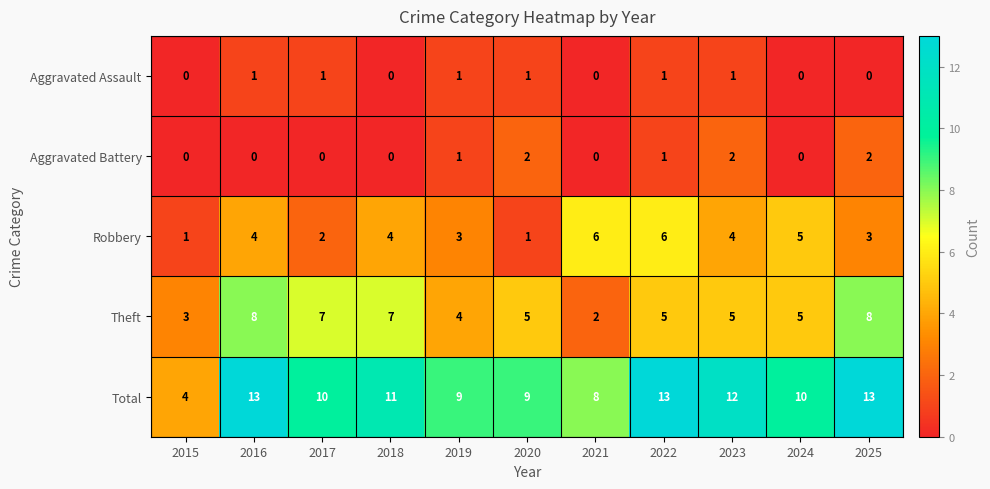

How many positive values does the Aggravated Battery series have?

5